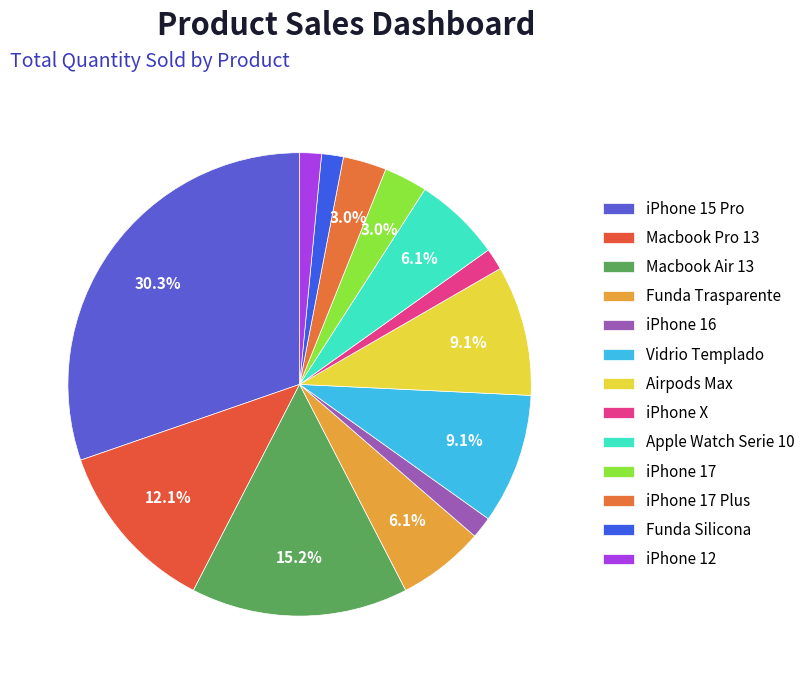

What percentage is the iPhone 17 Plus slice, to the nearest percent?

3%